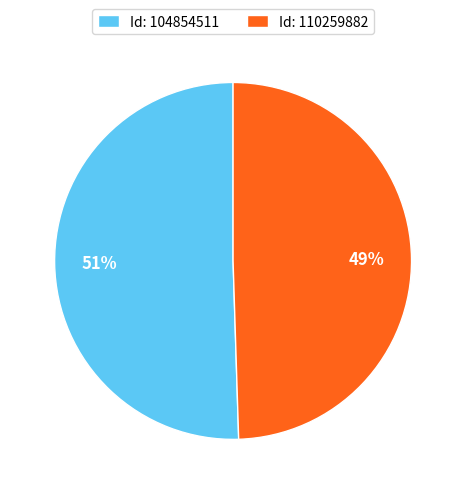

Is it true that Id: 110259882 is 58% of the pie?

False